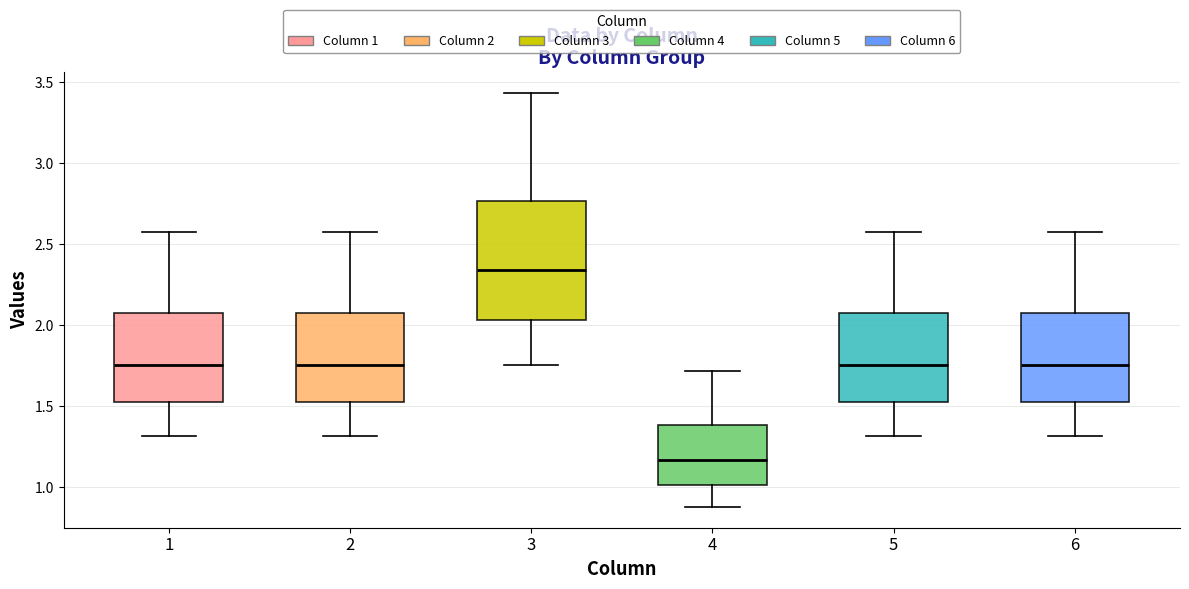

Reading left to right, read every box against the y-axis: the position of its median line, the range the box covers, and the ends of its whiskers. The values are not printed on the chart, so give them approximately, as read against the axis.

1: median 1.75, box 1.50 to 2.10, whiskers 1.30 to 2.60
2: median 1.75, box 1.50 to 2.10, whiskers 1.30 to 2.60
3: median 2.35, box 2.05 to 2.75, whiskers 1.75 to 3.45
4: median 1.15, box 1.00 to 1.40, whiskers 0.90 to 1.70
5: median 1.75, box 1.50 to 2.10, whiskers 1.30 to 2.60
6: median 1.75, box 1.50 to 2.10, whiskers 1.30 to 2.60